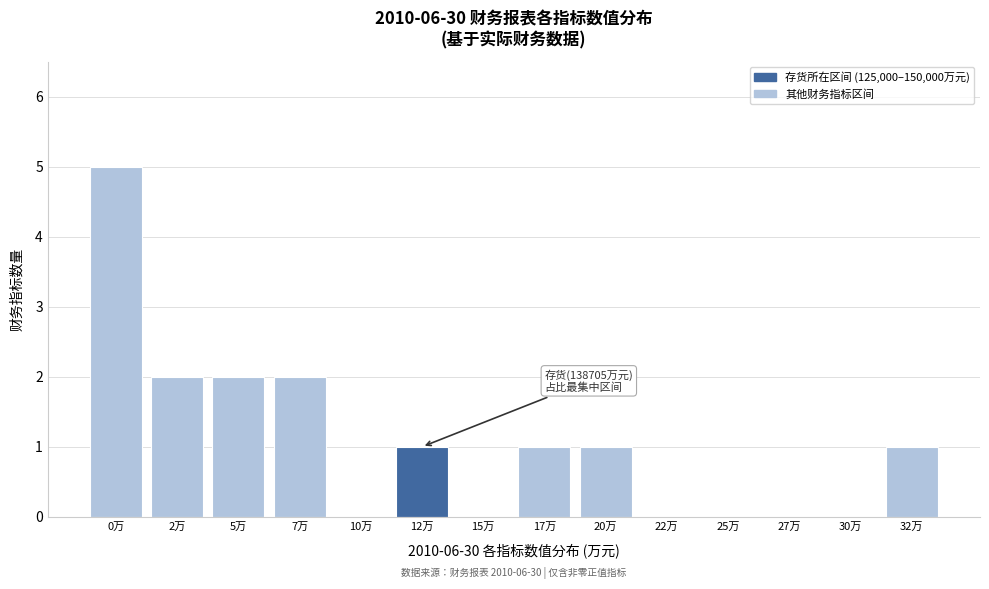

Reading left to right, list all the values displayed in this chart.

0万=5	2万=2	5万=2	7万=2	10万=0	12万=1	15万=0	17万=1	20万=1	22万=0	25万=0	27万=0	30万=0	32万=1